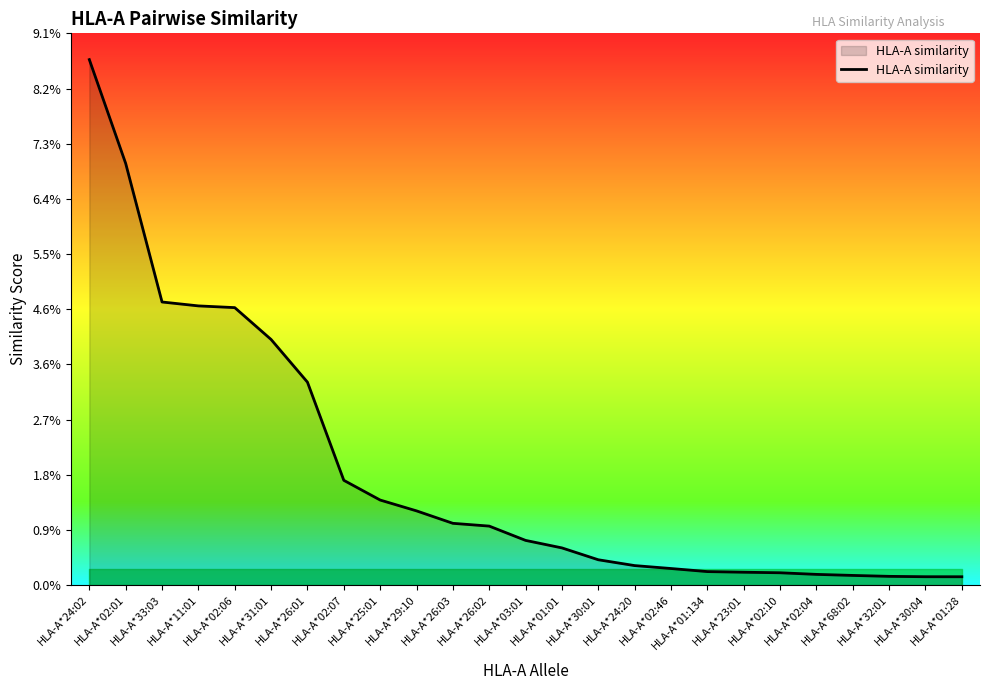

Does the chart have visible grid lines?

No